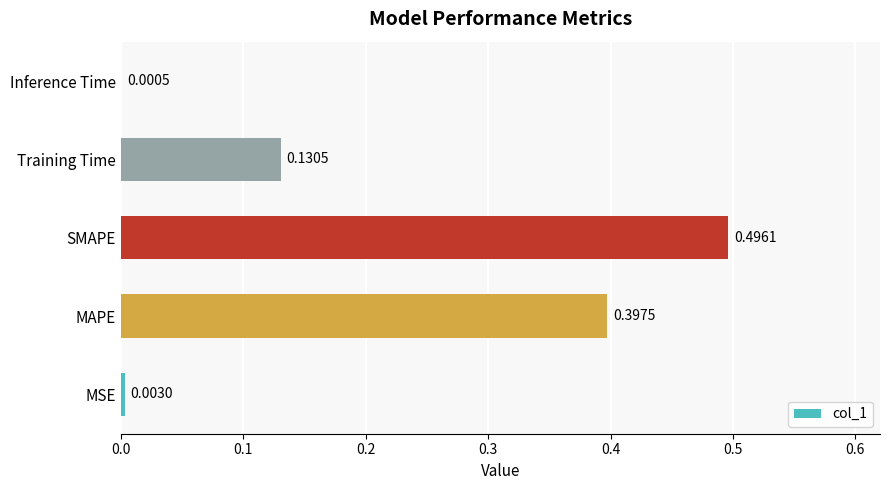

What is the sum of all values?

1.0